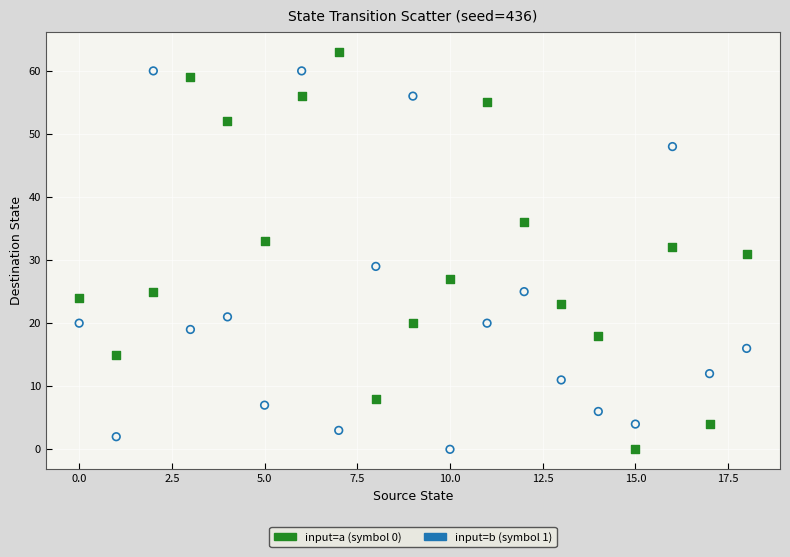

Across all data points, what is the range of Y values (max minus min)?

63